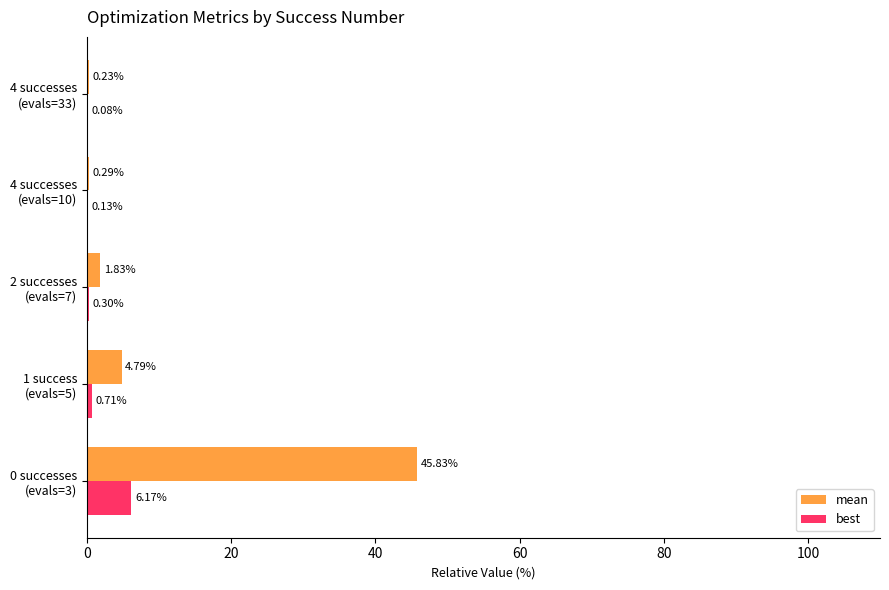

What is the sum of all best values?

7.4